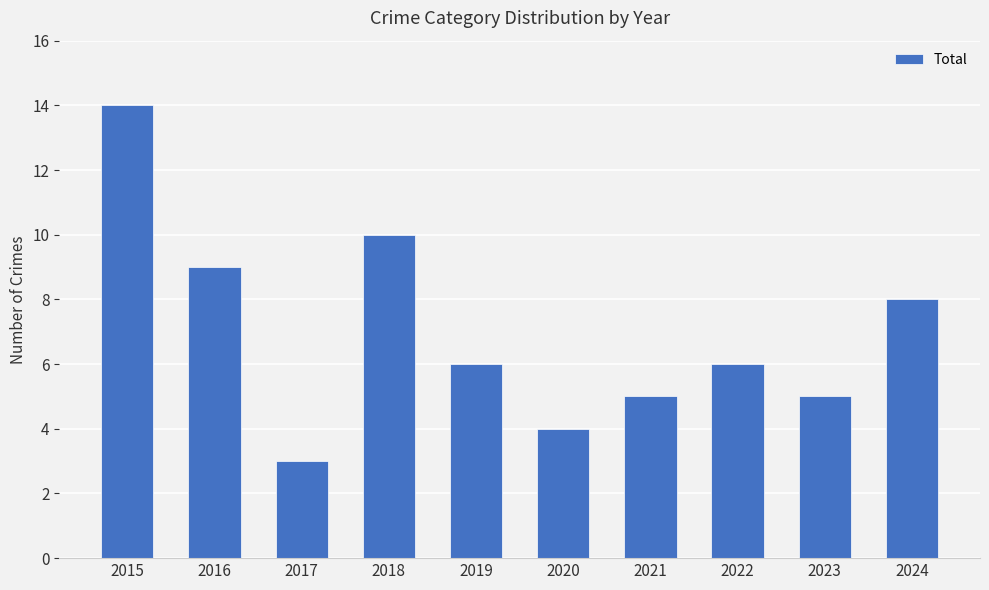

What is the change in value from 2022 to 2024?

+2